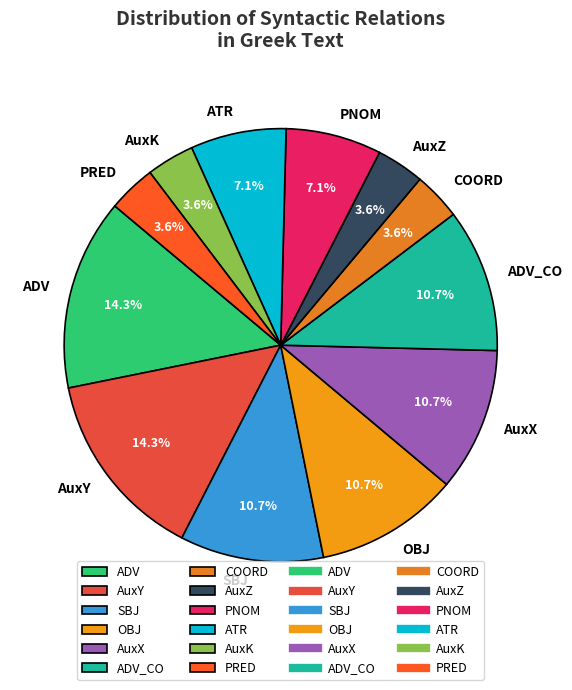

Does AuxY represent more than half of the total?

No